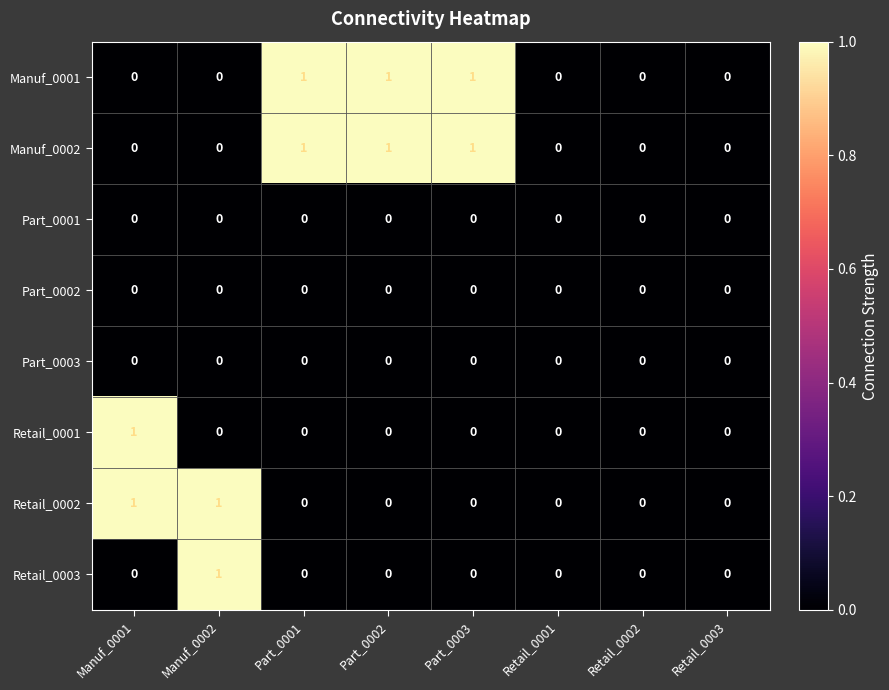

Count the Manuf_0001 values in the range 0 to 1.

8